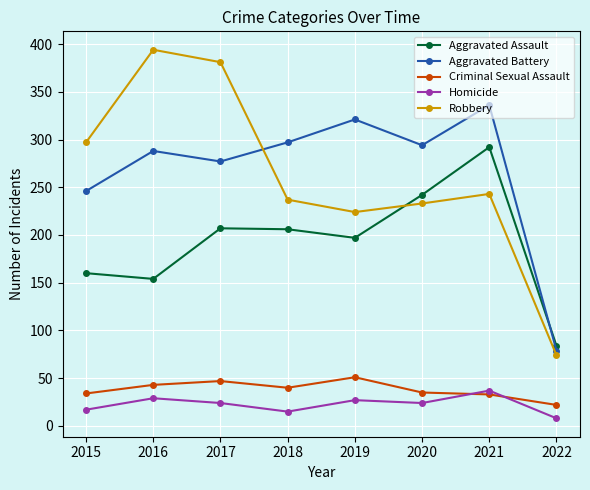

What is the difference between the highest and lowest values at 2015?

280